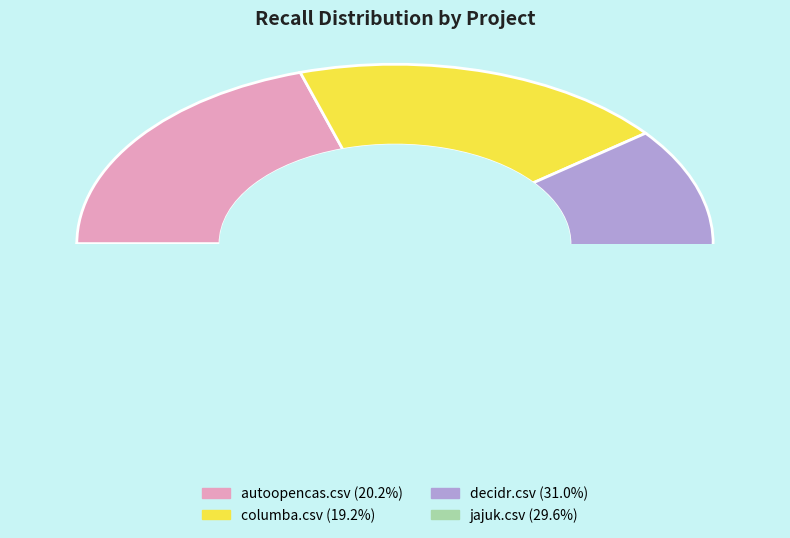

True or false: decidr.csv accounts for 37% of the total.

False